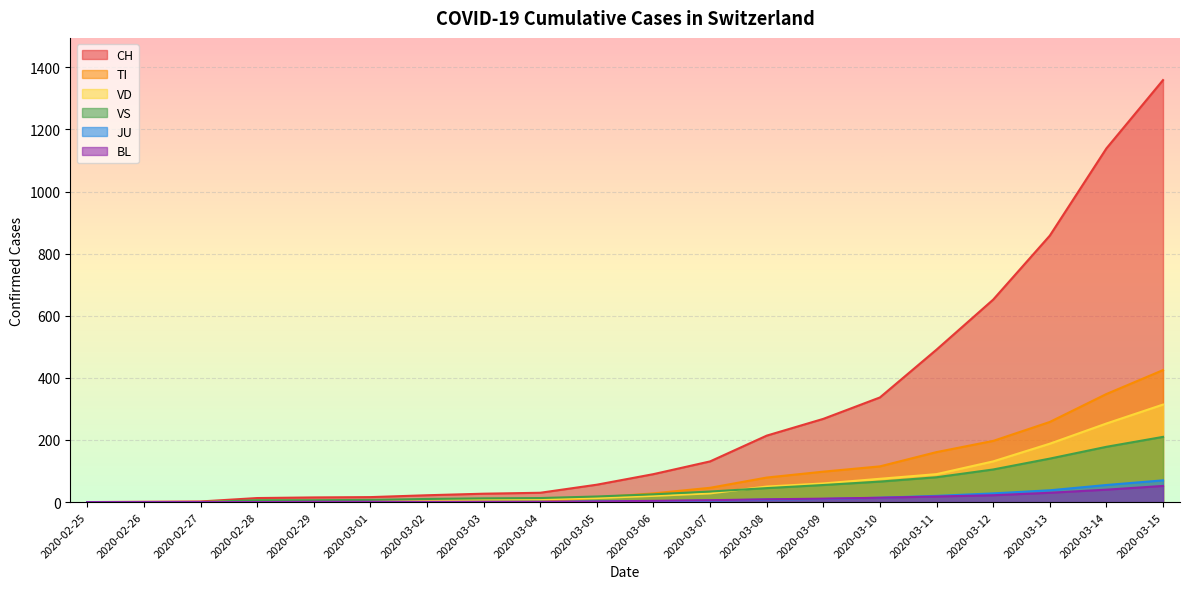

At which label is VS closest to 105?

2020-03-12